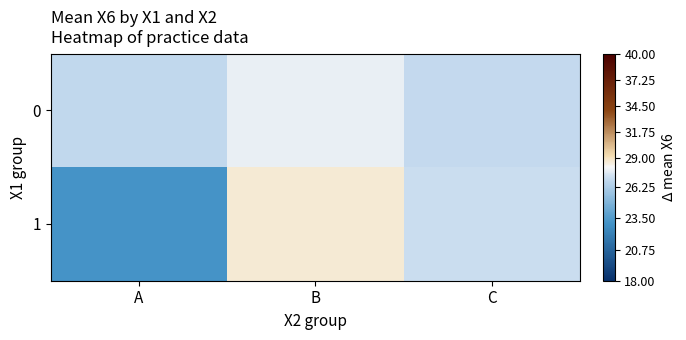

Reading right to left, transcribe all the data shown in this chart.

0: C=26.9	B=27.8	A=26.9
1: C=27.1	B=28.6	A=23.1